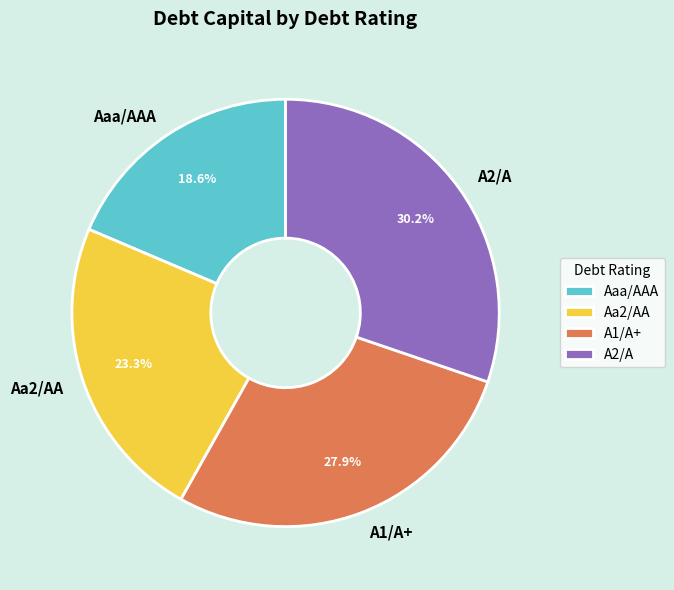

Is there a majority slice in this chart?

No